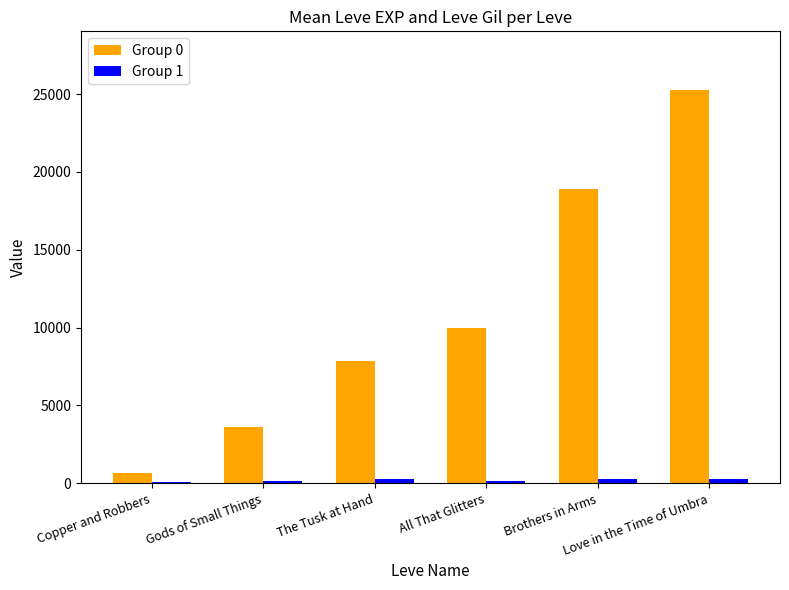

Which series has the largest total across all categories?

Group 0